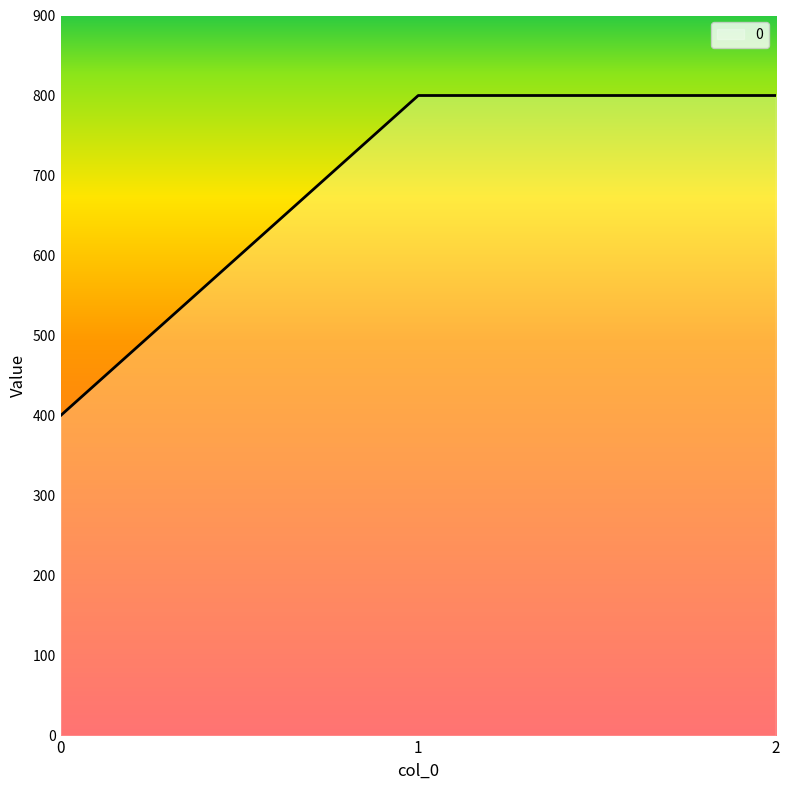

Is it true that the value at 1 is 1325?

False